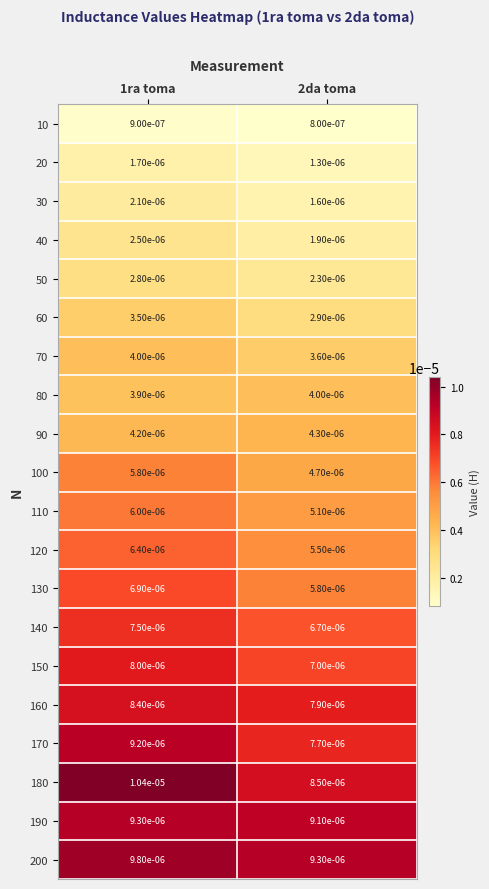

Count the number of categories in the chart.

2